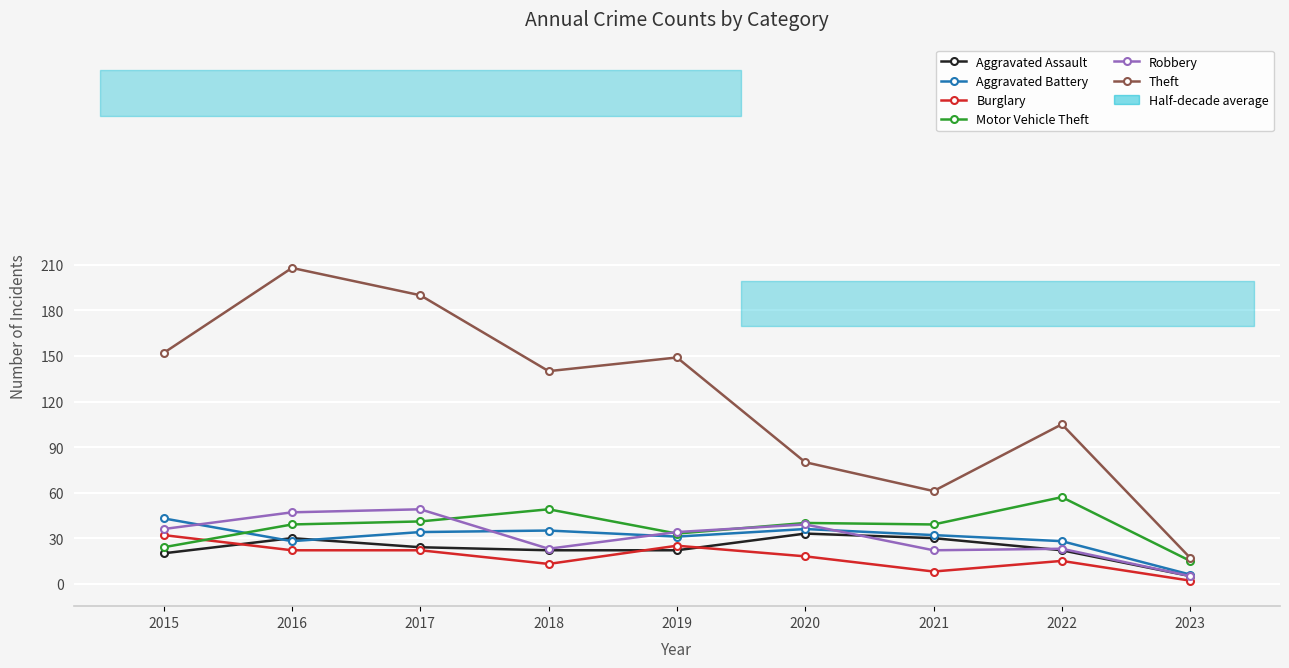

What is the value of the Aggravated Battery point at the 9th from the left?

6